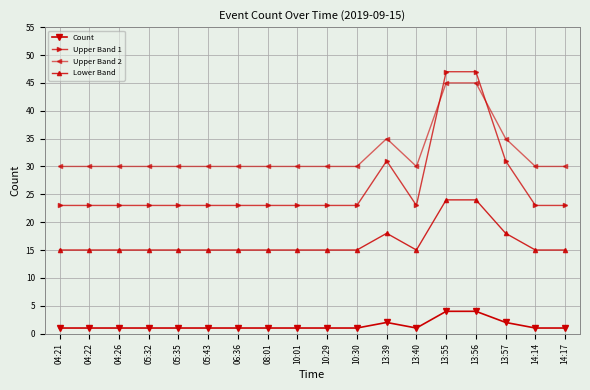

What is the label of the 6th point from the left?

05:43